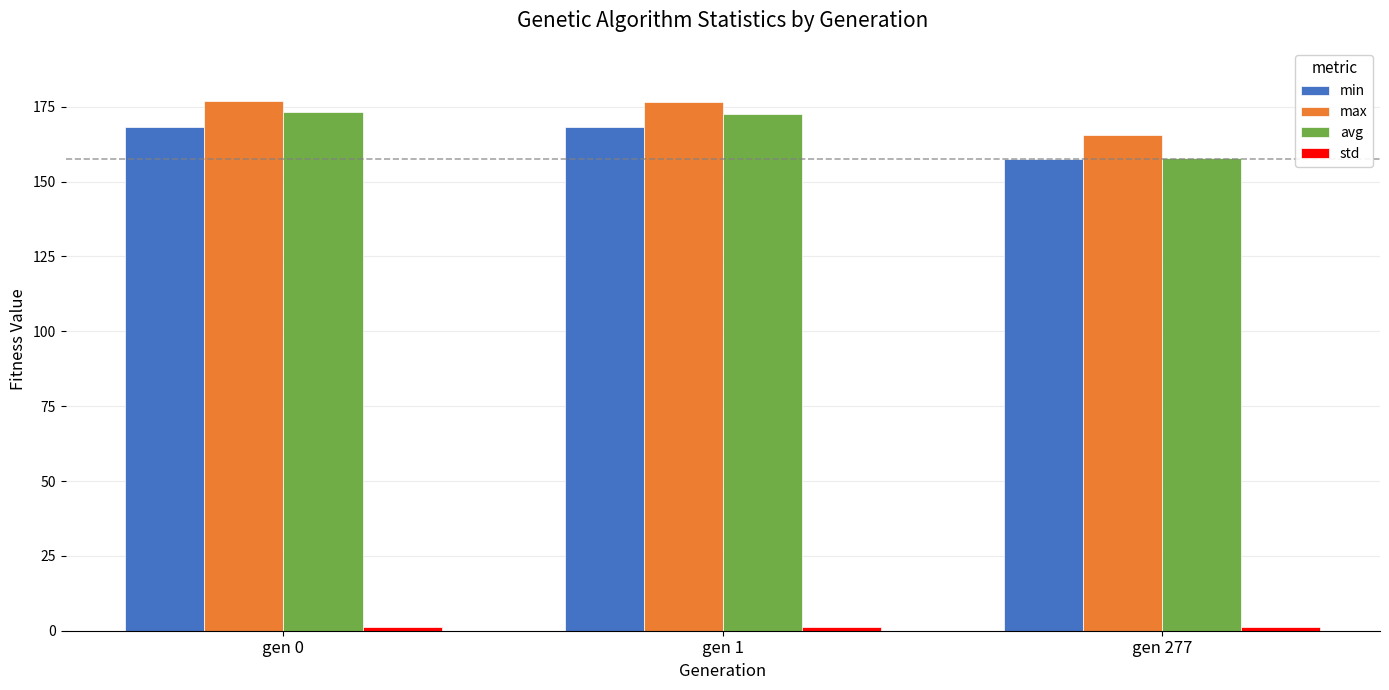

What is the average value of the min series?

164.7